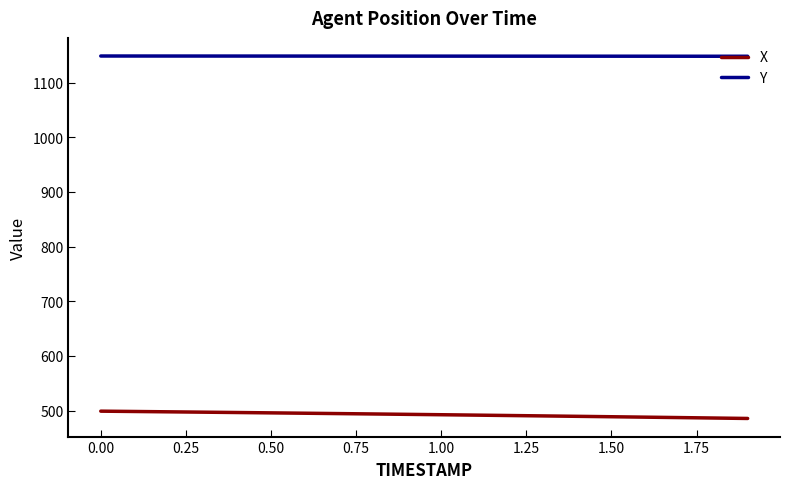

What is the minimum value for X?

485.6